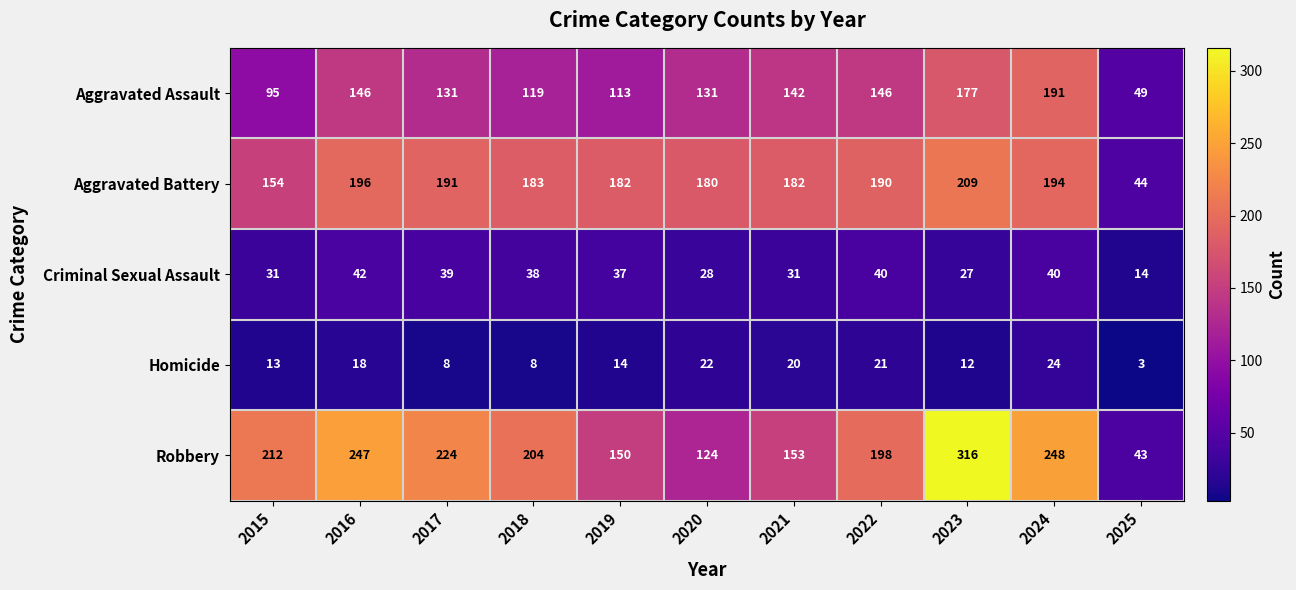

Which series changed the most between 2023 and 2024?

Robbery